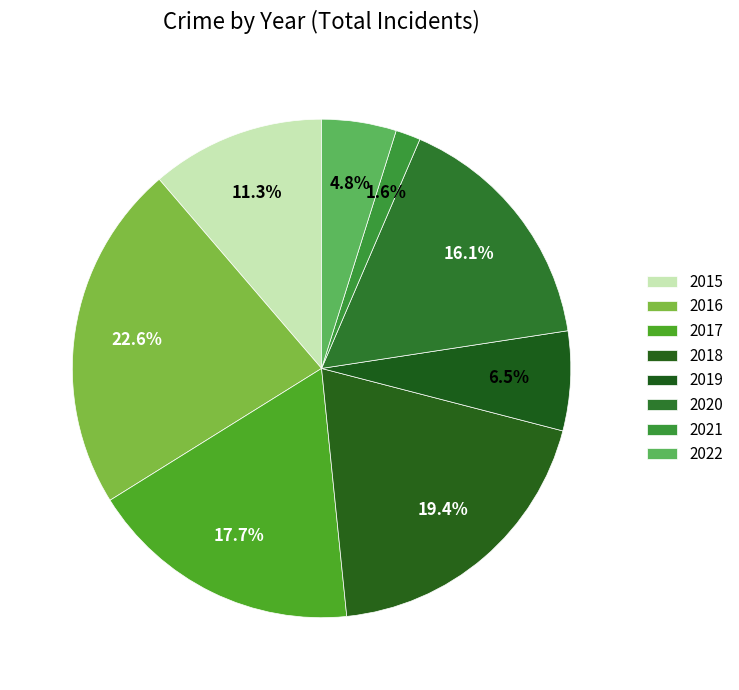

How many slices are in this pie chart?

8